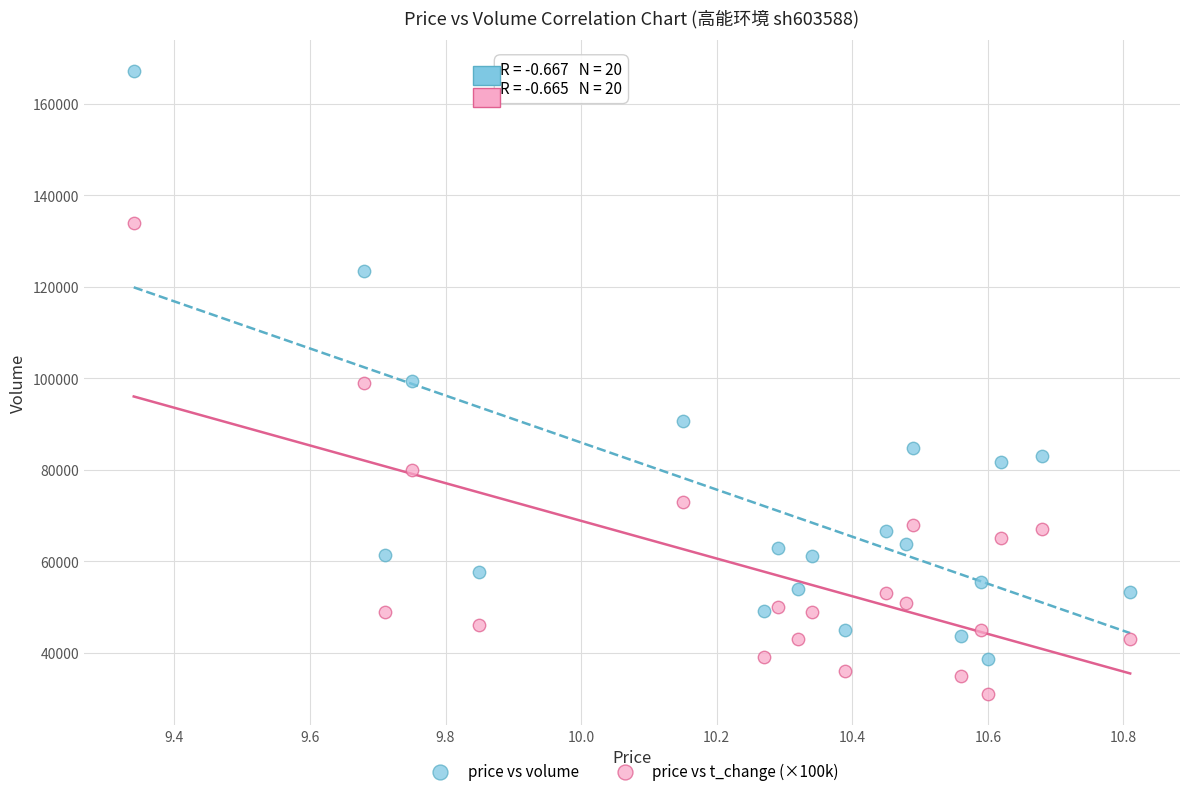

Which series contains the lowest Y value?

price vs t_change (×100k)